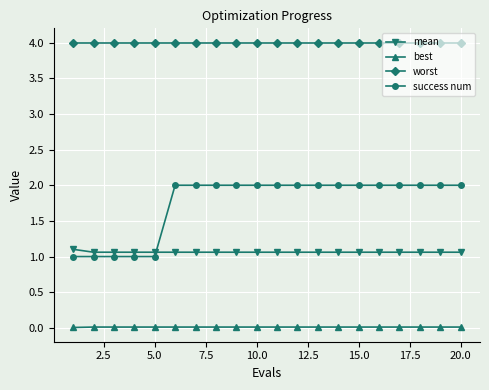

Which series has the largest range (max minus min)?

success num